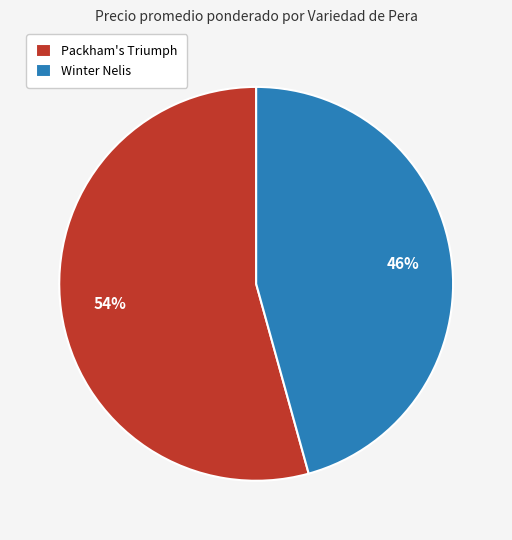

Combined, do Winter Nelis and Packham's Triumph account for over 50%?

Yes